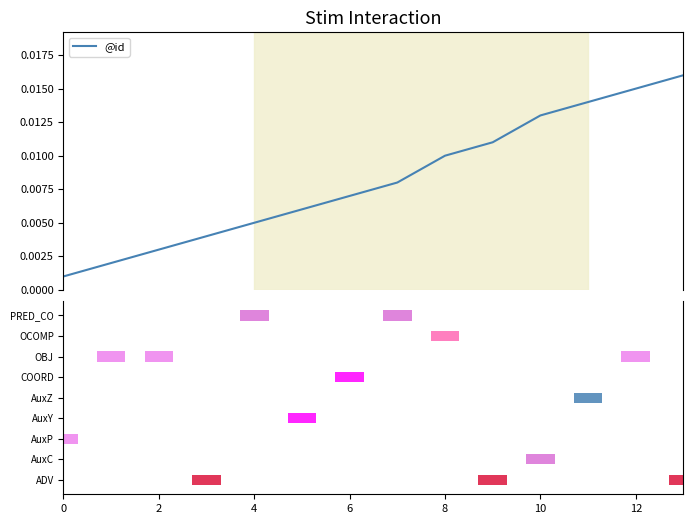

Does the chart contain any negative values?

No